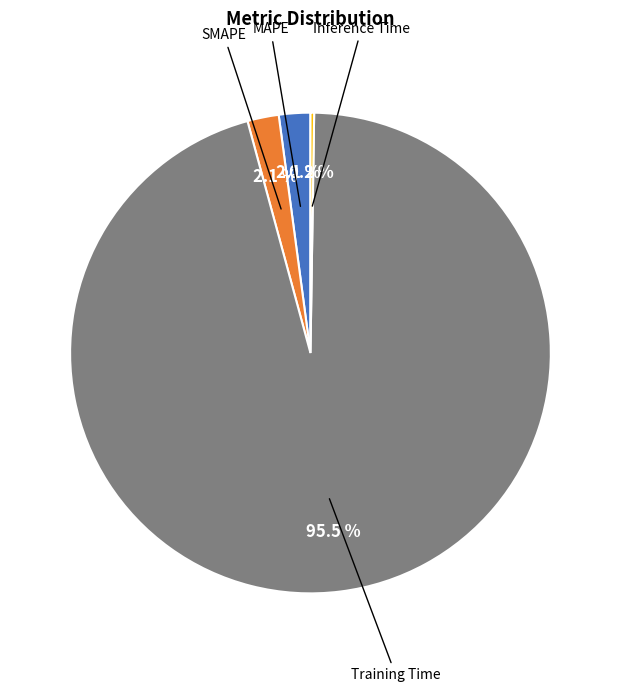

Does any single category account for the majority?

Yes